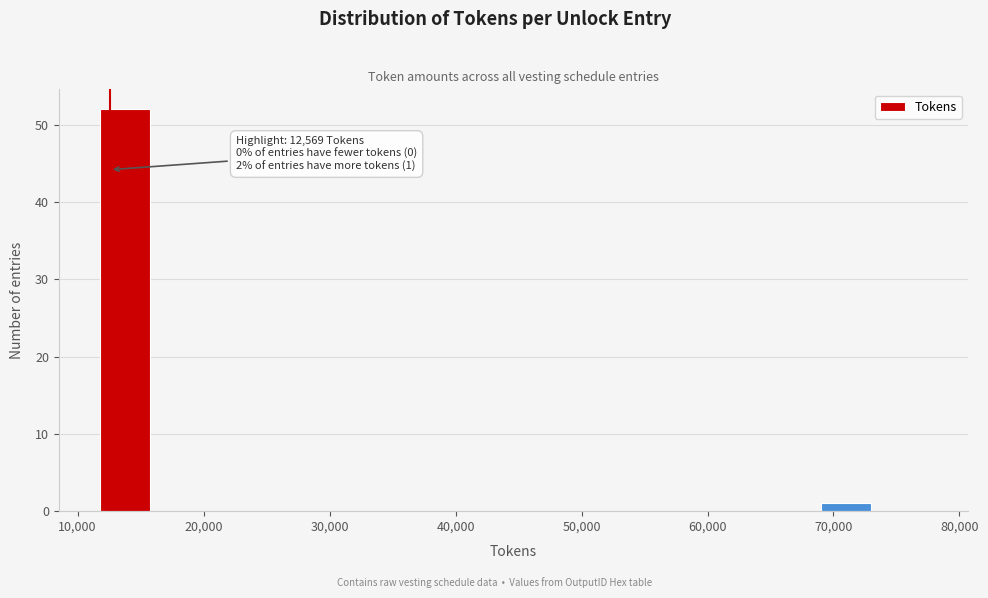

Which range on the x-axis has the tallest bar?

12000 to 16000